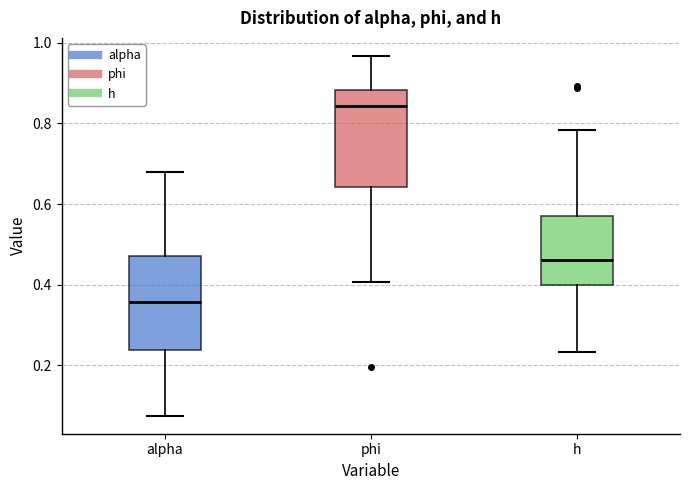

Reading left to right, transcribe this box plot: for each box, give where its median line is, the range the box spans, and where its two whiskers end, as read against the y-axis. The values are not printed on the chart, so give them approximately, as read against the axis.

alpha: median 0.36, box 0.24 to 0.48, whiskers 0.08 to 0.68
phi: median 0.84, box 0.64 to 0.88, whiskers 0.40 to 0.96
h: median 0.46, box 0.40 to 0.58, whiskers 0.24 to 0.78